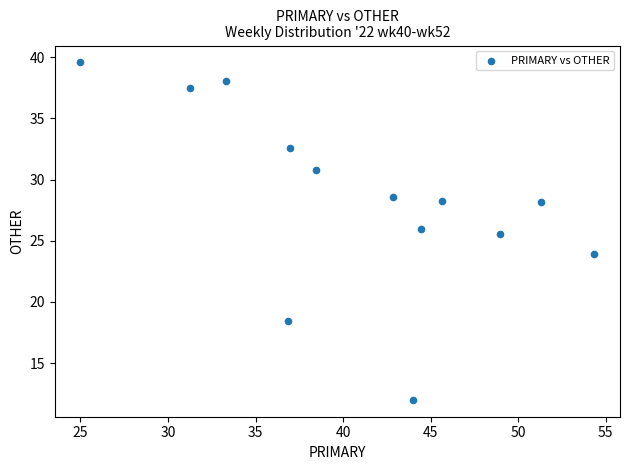

What is the range of X values (max minus min)?

29.3